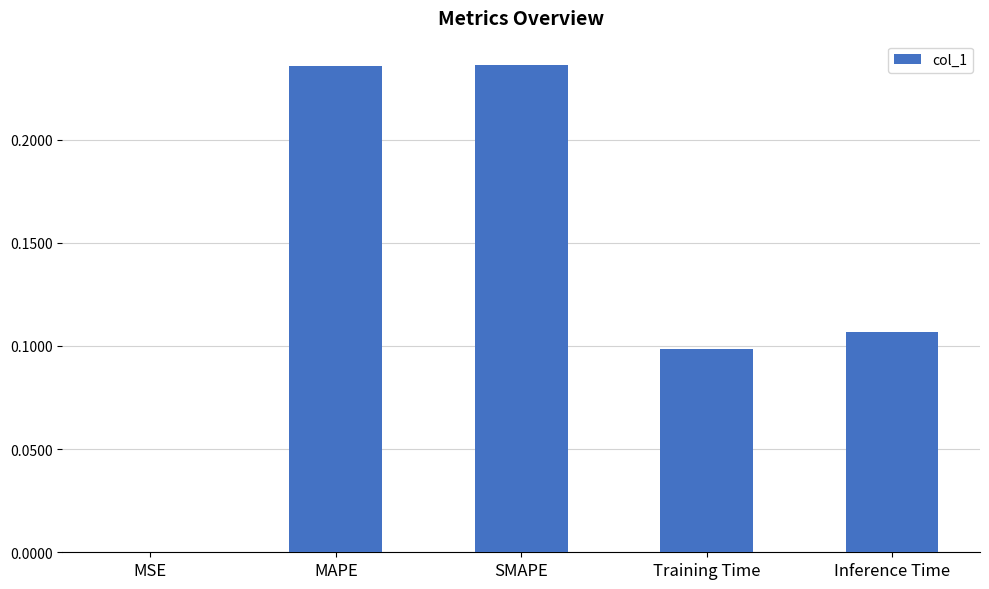

Are the bars grouped side by side (vs. stacked)?

No